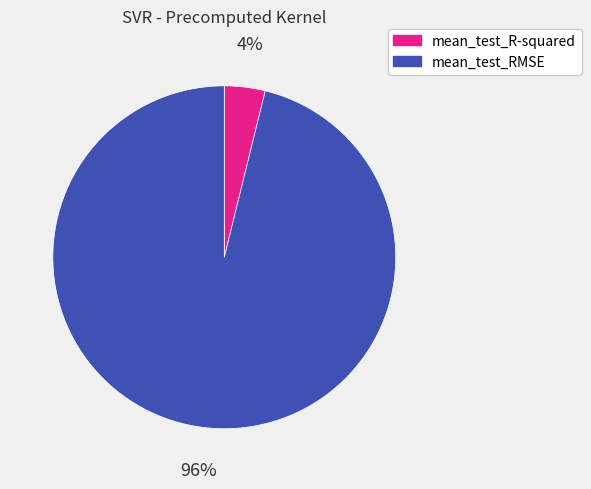

Rank the categories by value from lowest to highest.

mean_test_R-squared, mean_test_RMSE